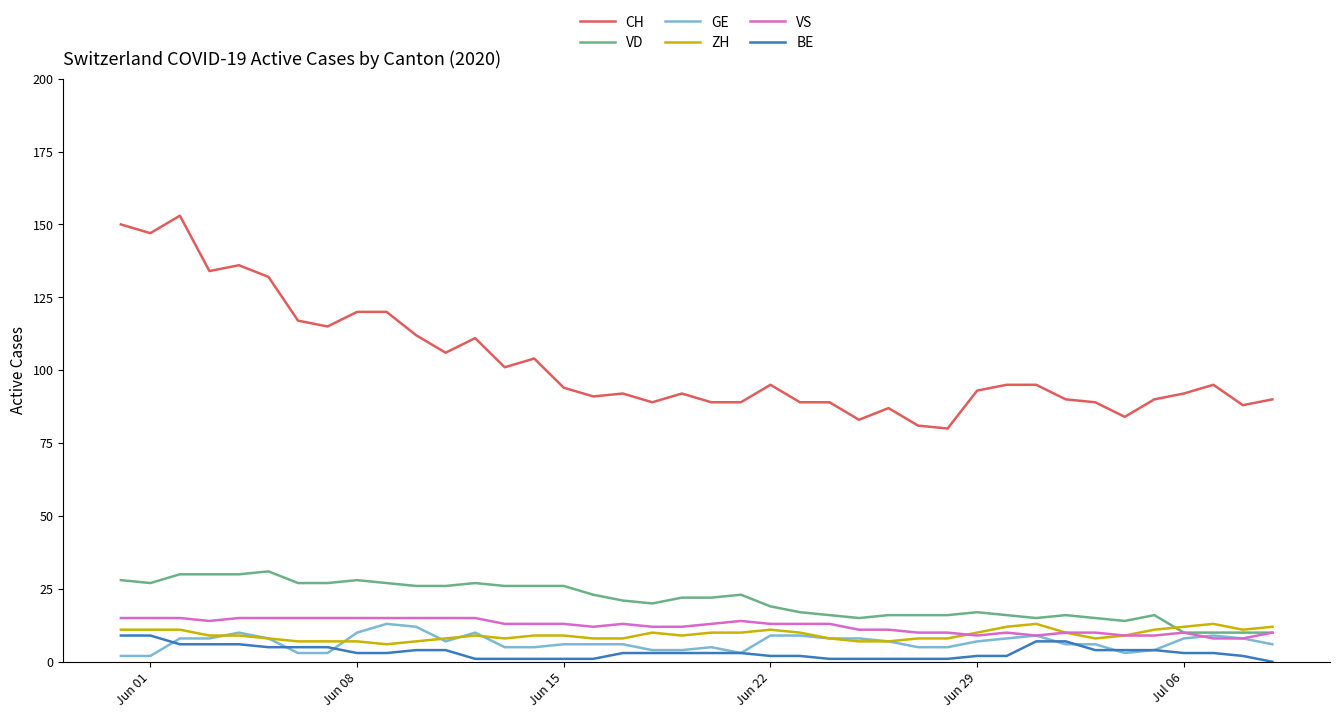

True or false: BE and CH cross at least once.

False